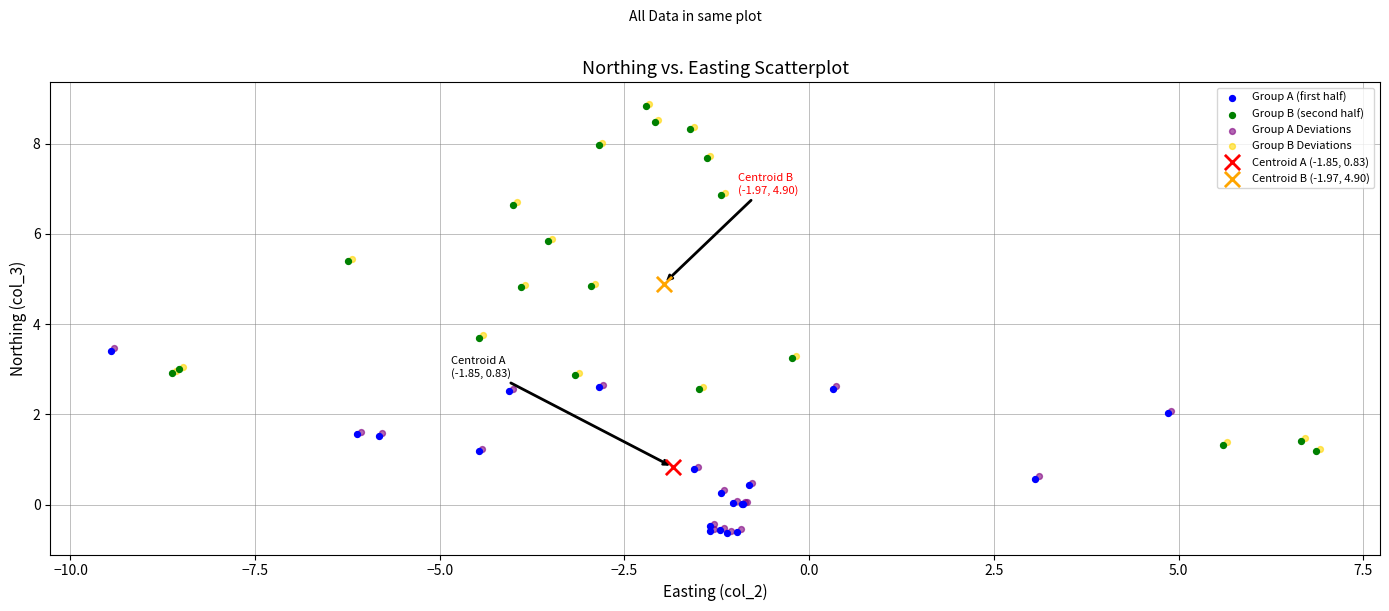

What are all the series names shown in the legend?

Group A (first half), Group B (second half), Group A Deviations, Group B Deviations, Centroid A (-1.85, 0.83), Centroid B (-1.97, 4.90)